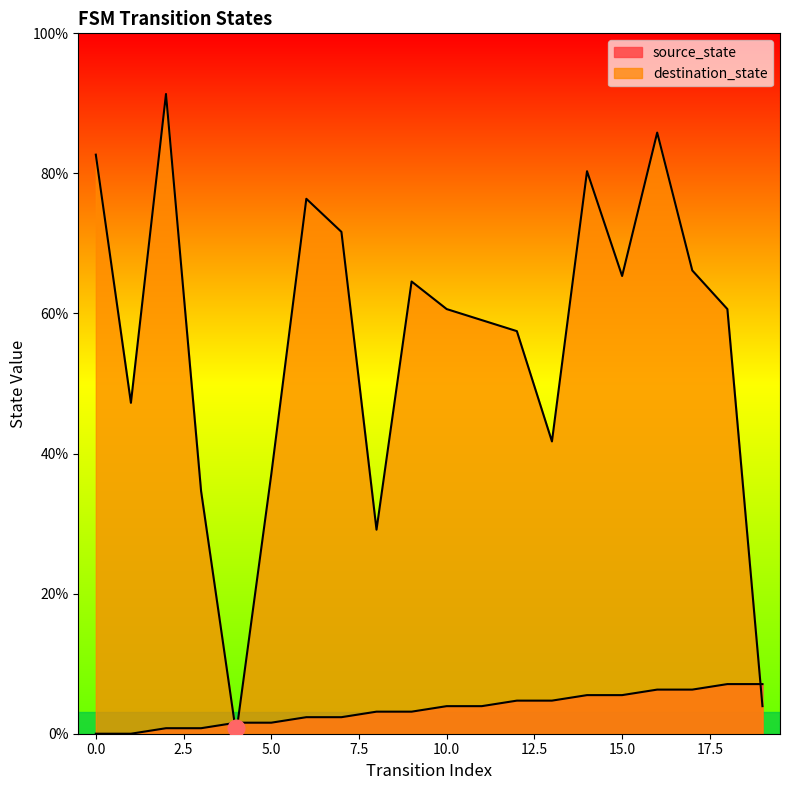

How many lines are shown in the chart?

2